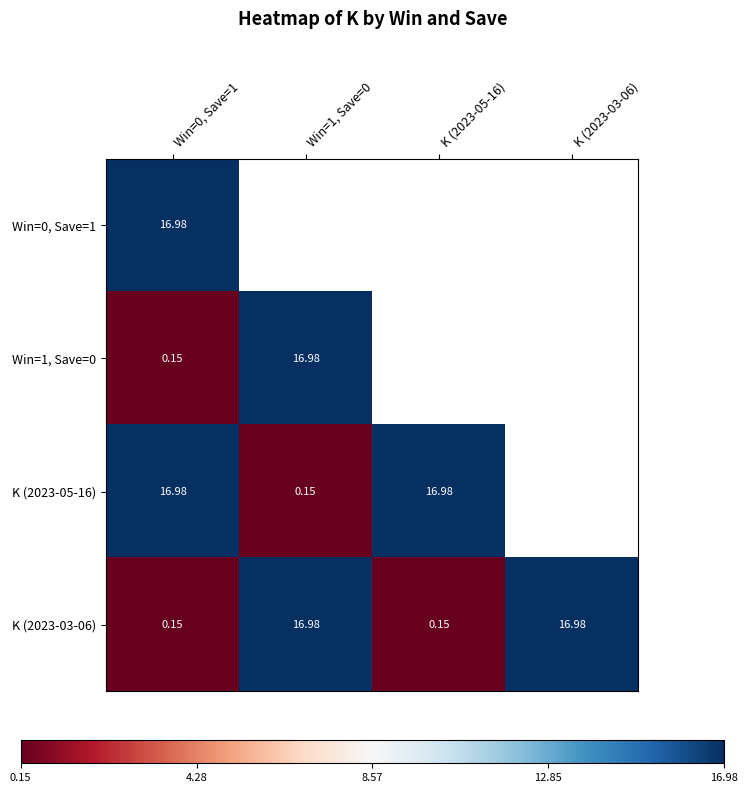

How many data points in K (2023-03-06) are above 16?

2